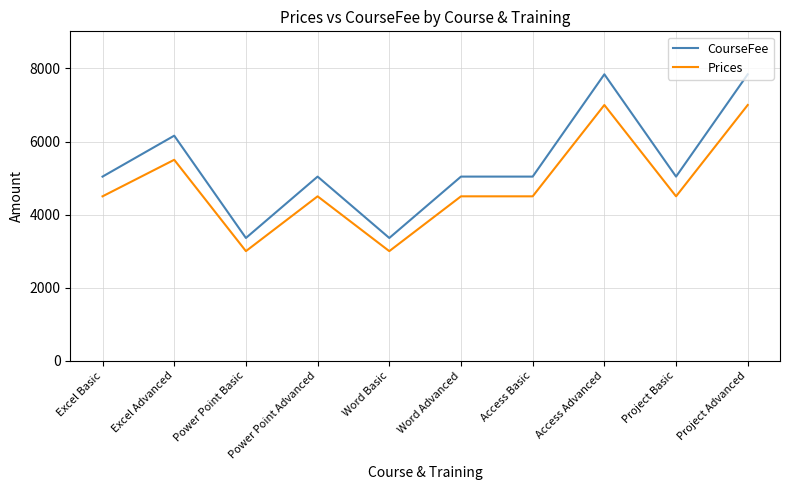

How many lines are shown in the chart?

2